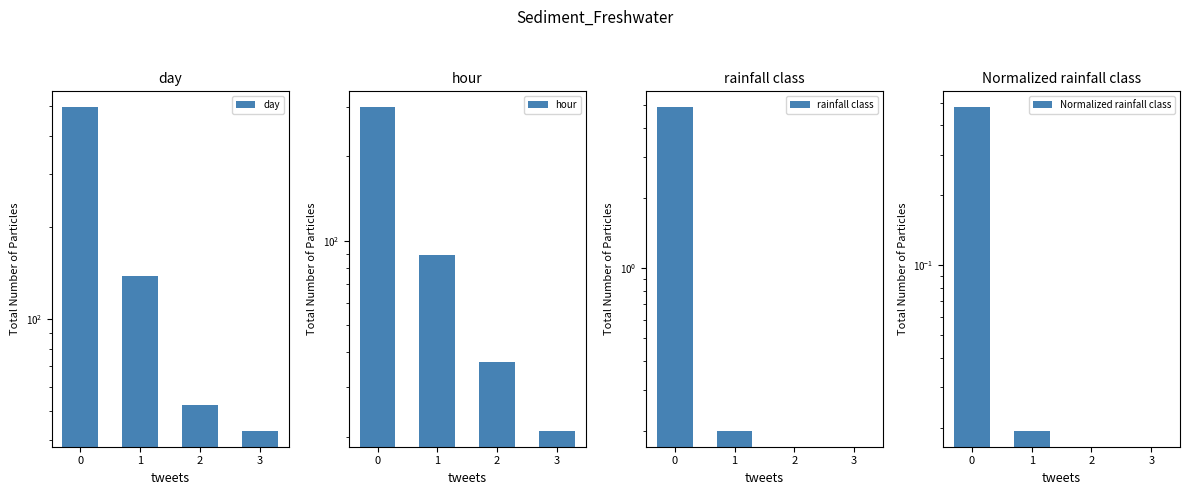

Is it true that hour equals 21.0 at 3?

True